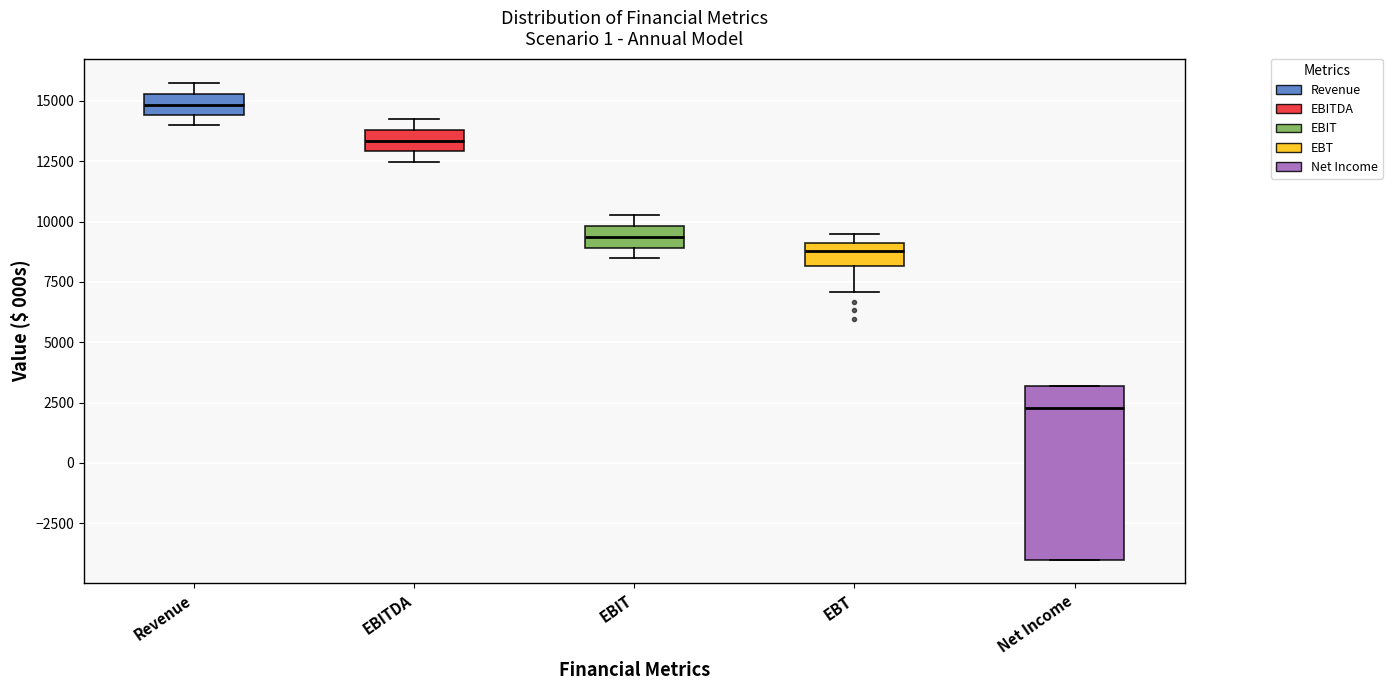

Reading left to right, read every box against the y-axis: the position of its median line, the range the box covers, and the ends of its whiskers. The values are not printed on the chart, so give them approximately, as read against the axis.

Revenue: median 15000, box 14500 to 15500, whiskers 14000 to 16000
EBITDA: median 13500, box 13000 to 14000, whiskers 12500 to 14500
EBIT: median 9500, box 9000 to 10000, whiskers 8500 to 10500
EBT: median 9000 (inside the box), box 8000 to 9000, whiskers 7000 to 9500
Net Income: median 2500, box -4000 to 3000, whiskers -4000 to 3000